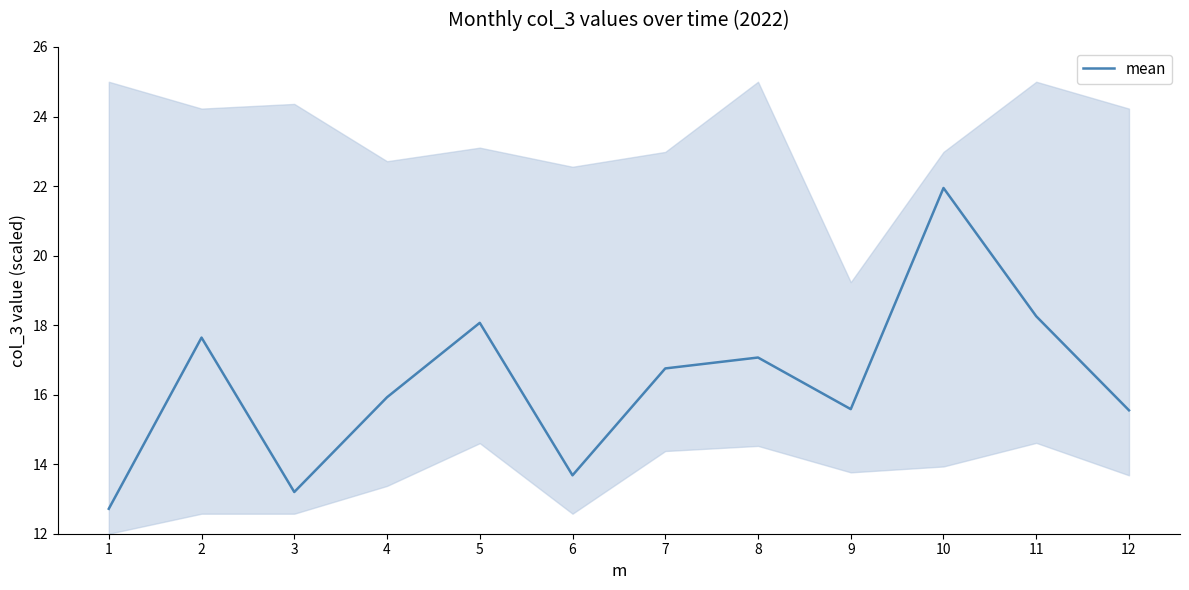

What is the value of the 9th point from the left?

15.6